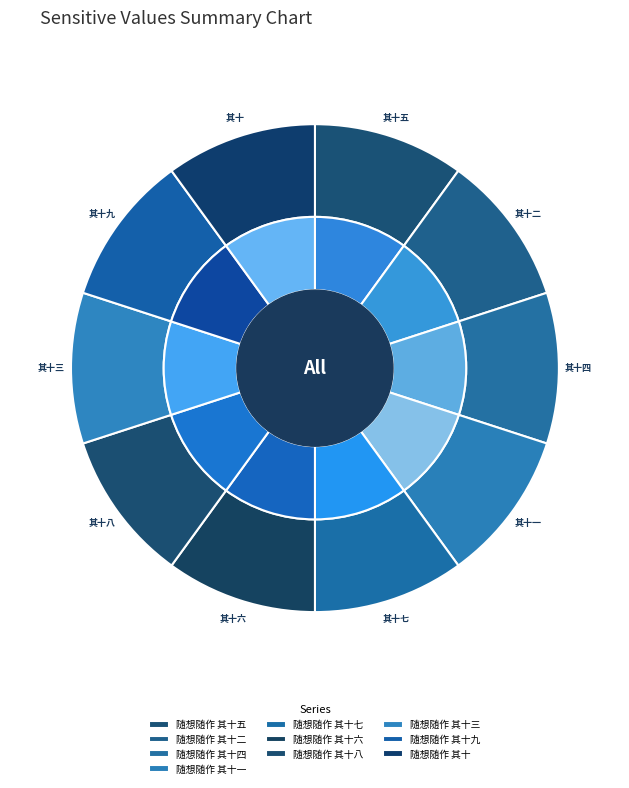

The 随想随作 其十五 slice represents 10% of the pie. True or false?

True